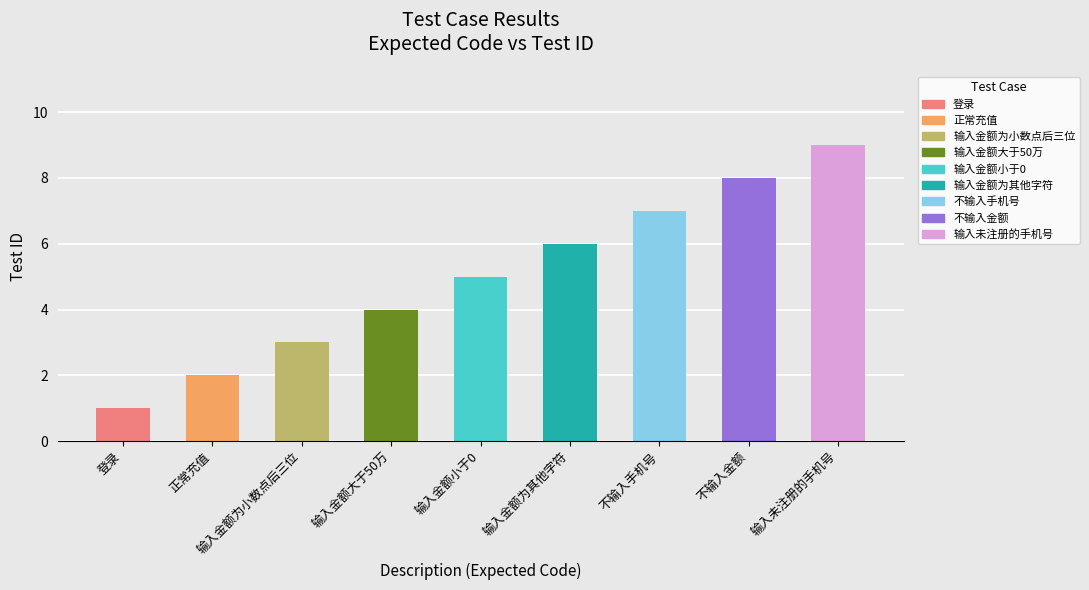

Are the bars horizontal?

No